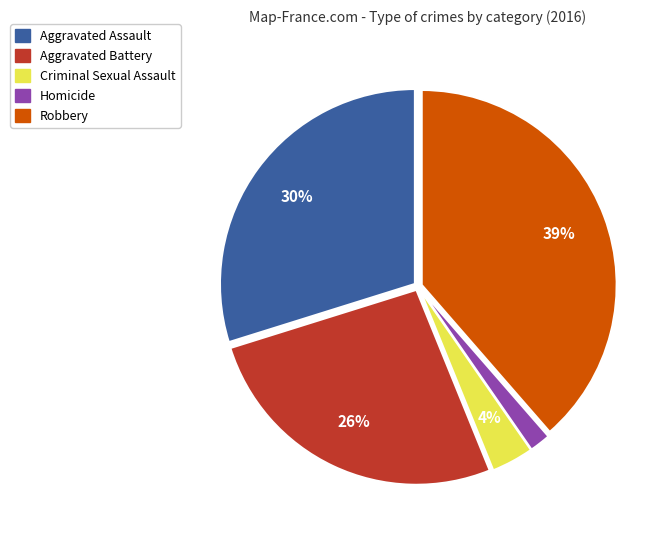

To the nearest percent, what is the average slice percentage?

20%